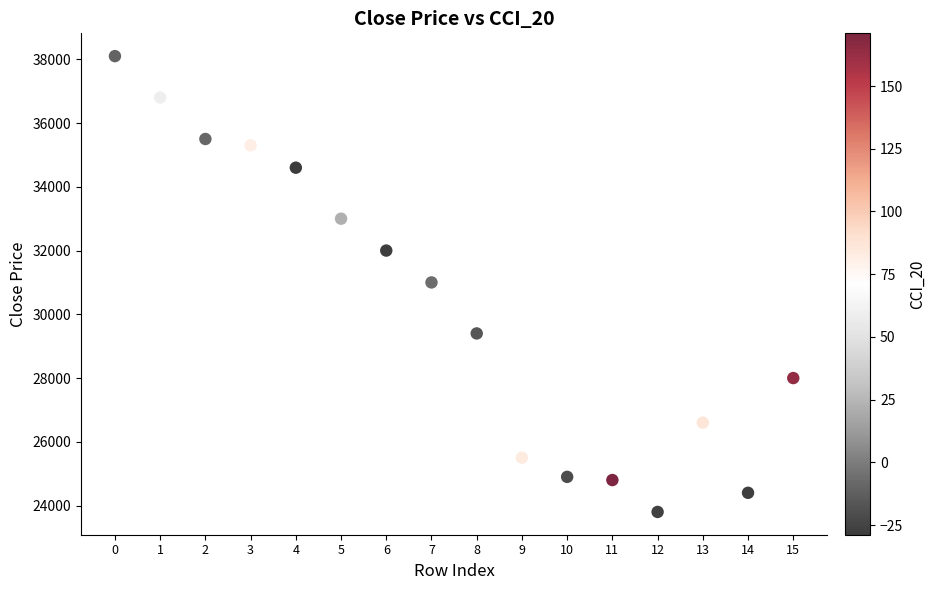

What is the range of Y values (max minus min)?

14300